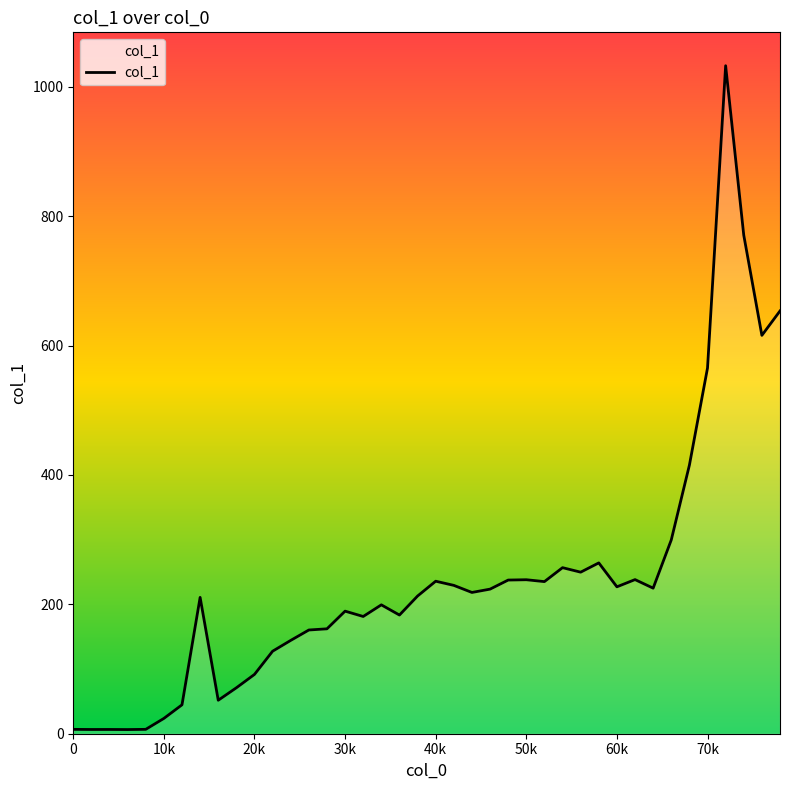

True or false: the data has more than 2 interior local peaks.

True